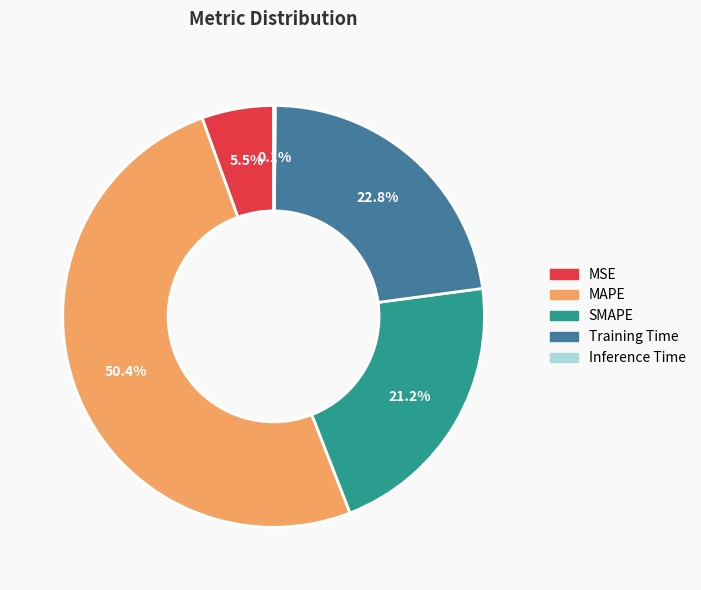

The Training Time slice represents 8% of the pie. True or false?

False